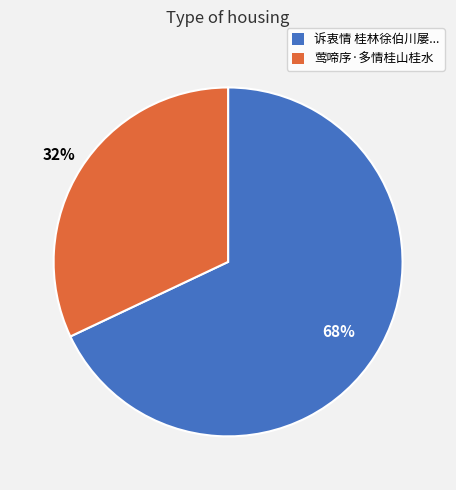

How many segments does this pie chart have?

2